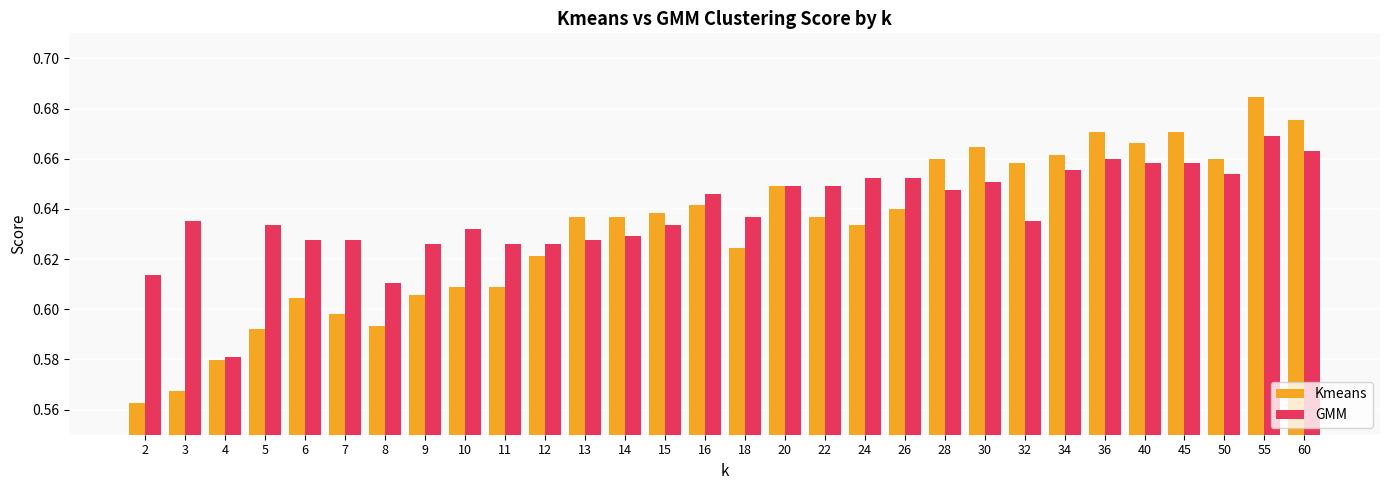

What is the sum of the Kmeans values at 26 and 36?

1.3